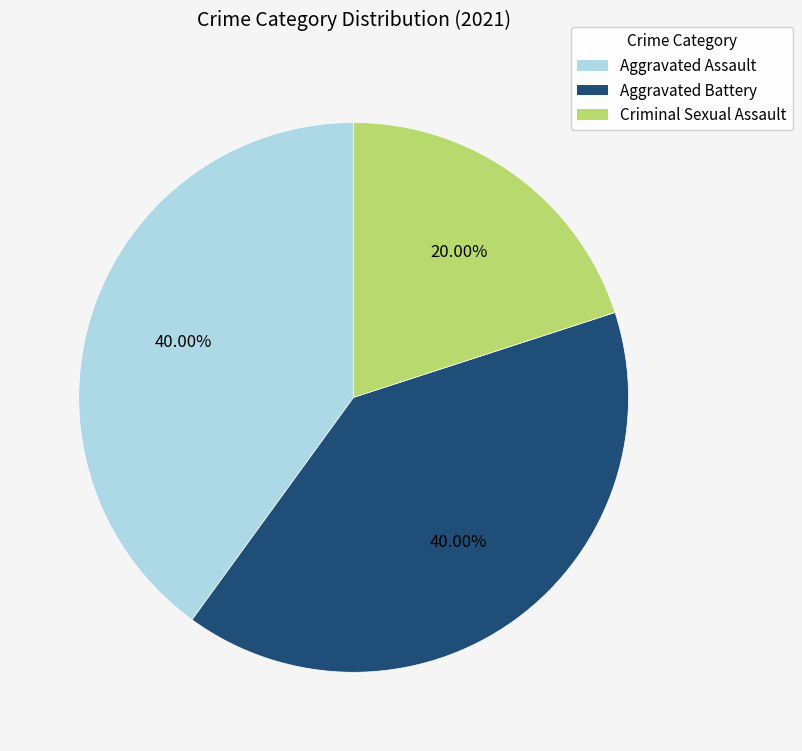

What percentage do Criminal Sexual Assault and Aggravated Battery together represent?

60.0%